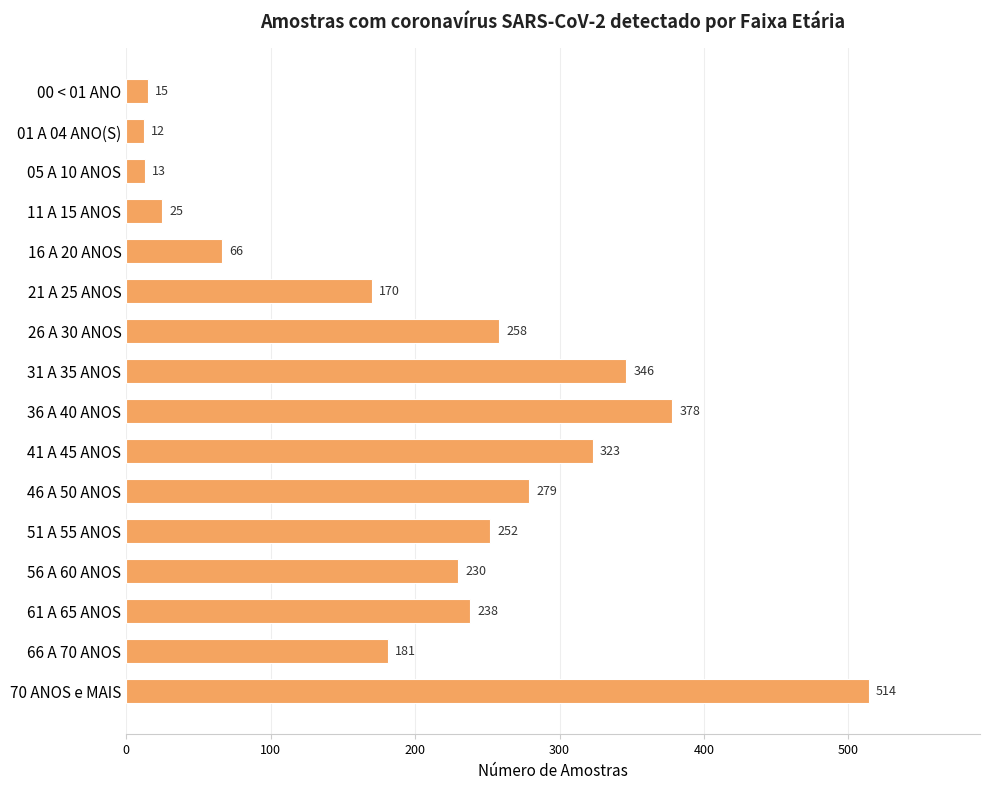

What is the average value?

206